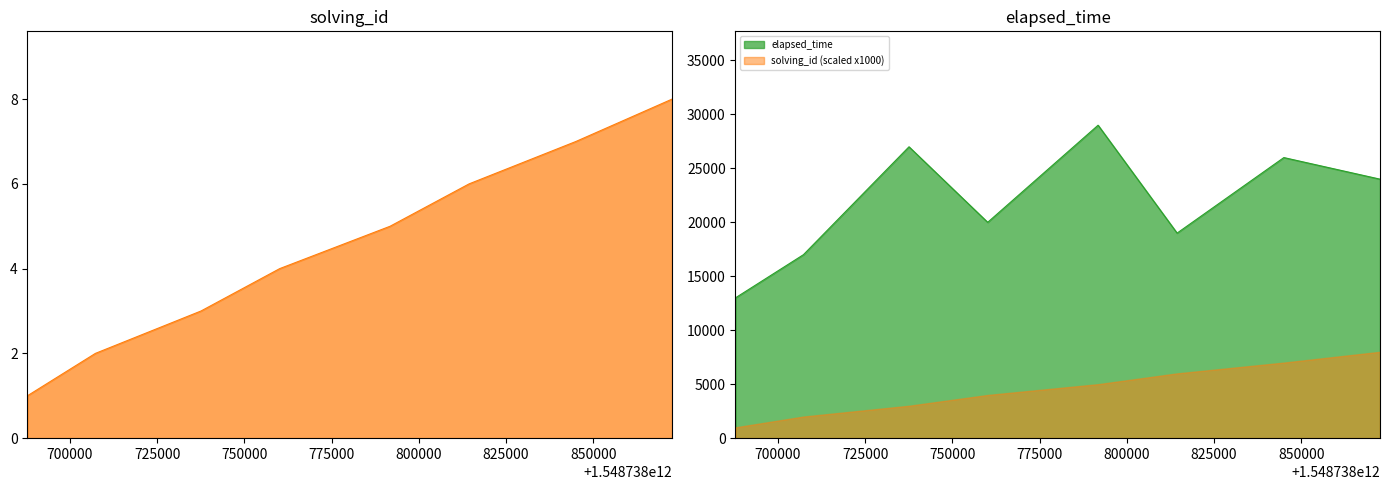

Between 1548738791764 and 1548738760125, which is larger?

1548738791764